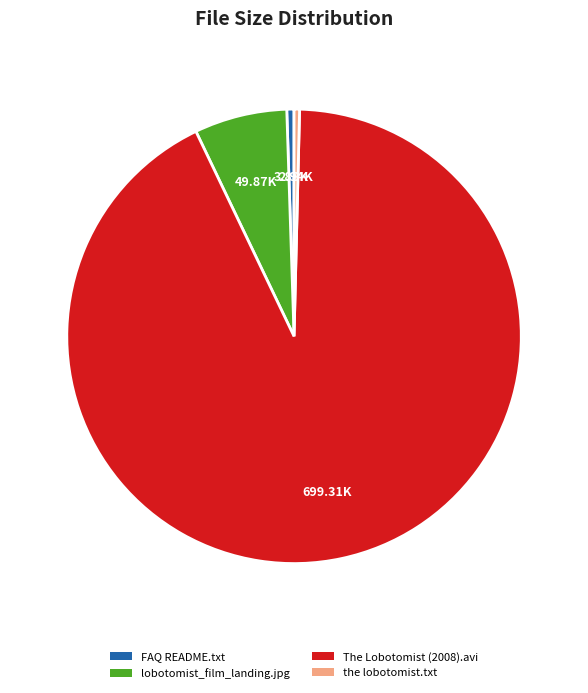

Is the sum of The Lobotomist (2008).avi and FAQ README.txt greater than half?

Yes